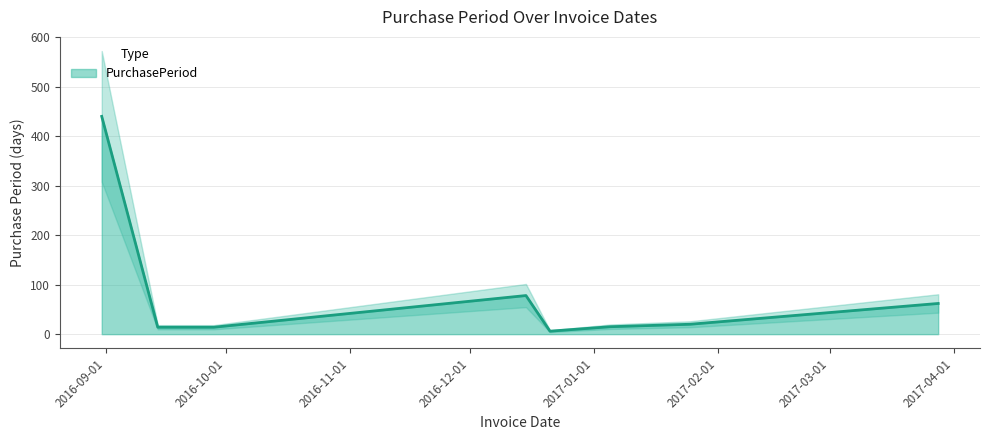

Where does the data first go above 20?

2016-08-31